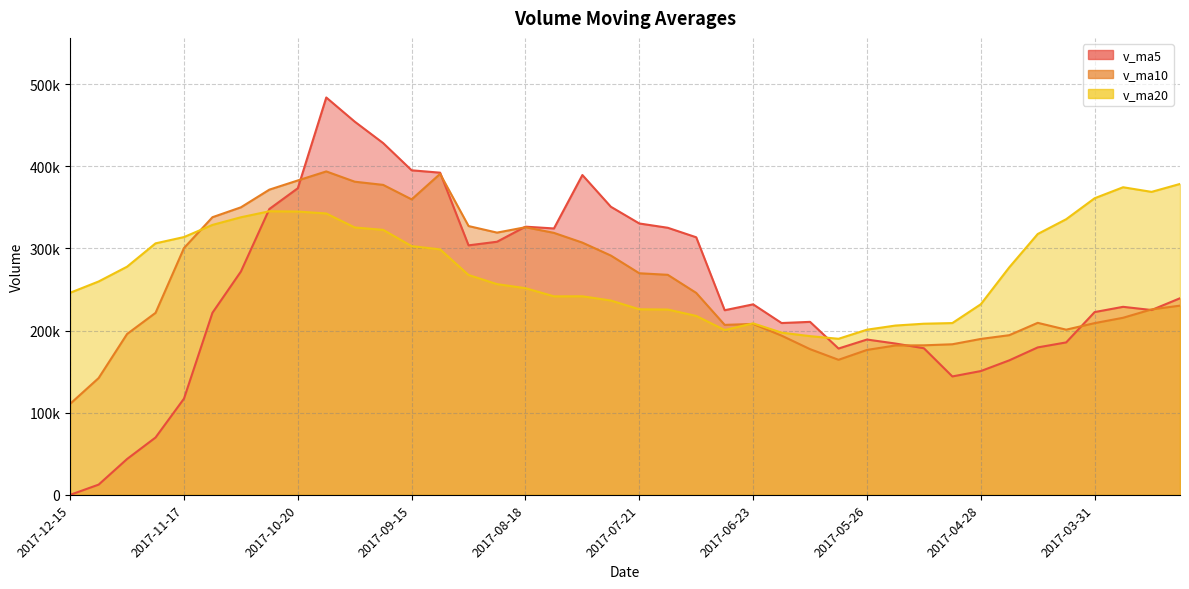

How many intersections are there between v_ma10 and v_ma20?

2